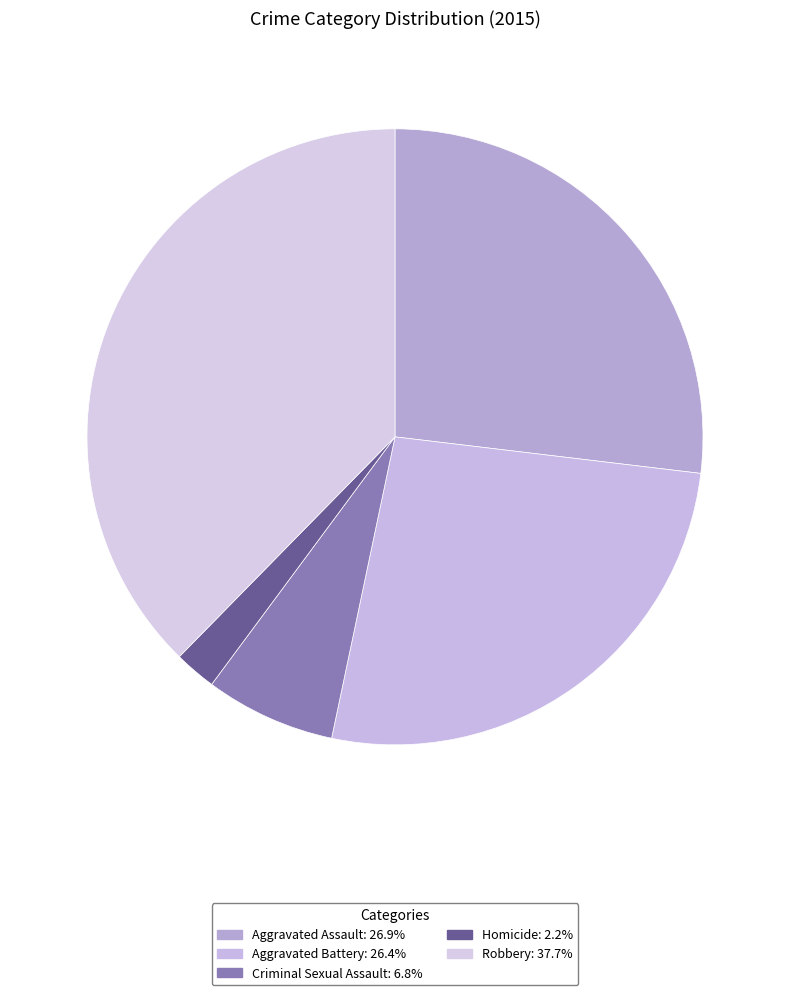

True or false: Criminal Sexual Assault accounts for 7% of the total.

True